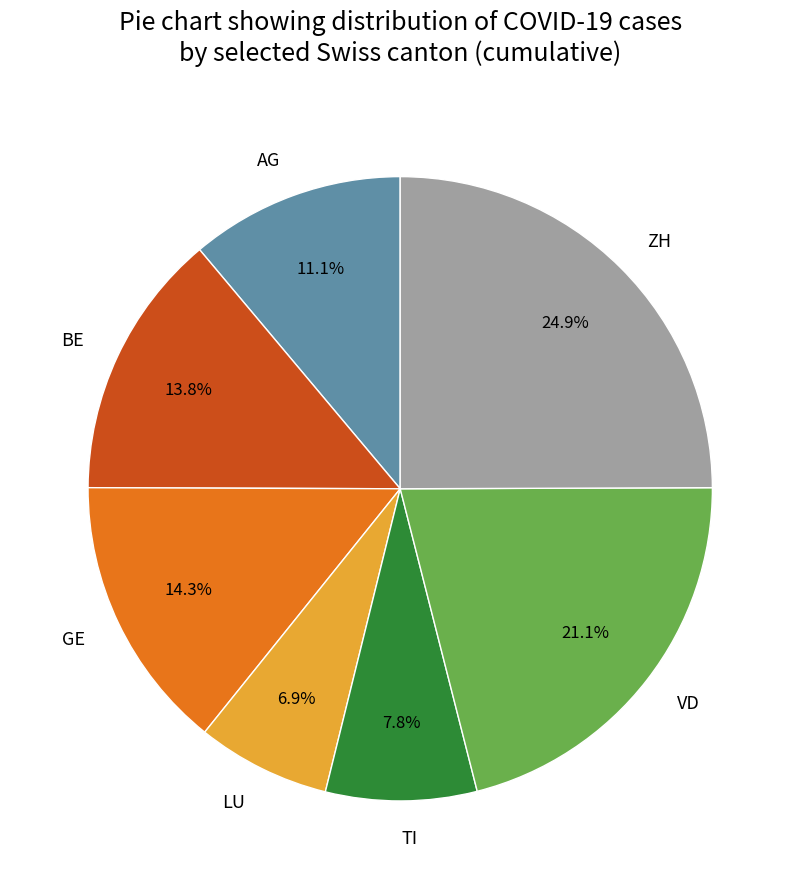

To the nearest percent, what percentage of the pie is BE?

14%